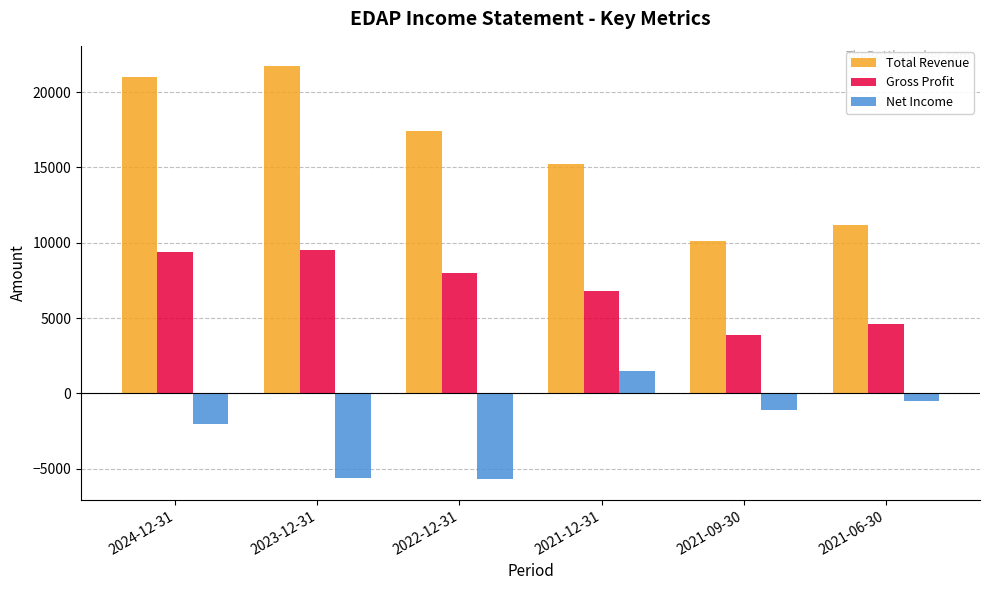

What is the spread (max minus min) of values at 2021-09-30?

11200